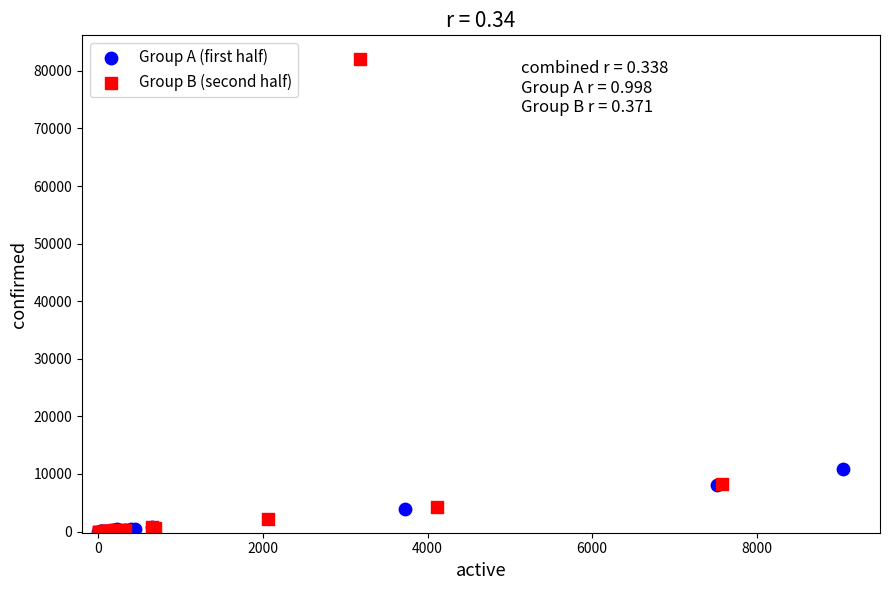

Which series contains the highest Y value?

Group B (second half)